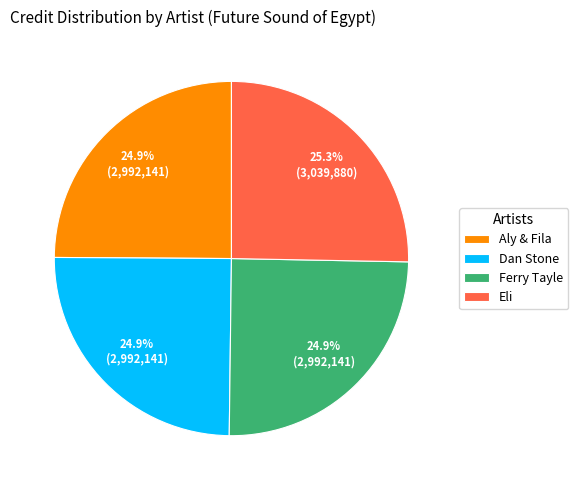

How many slices are in this pie chart?

4